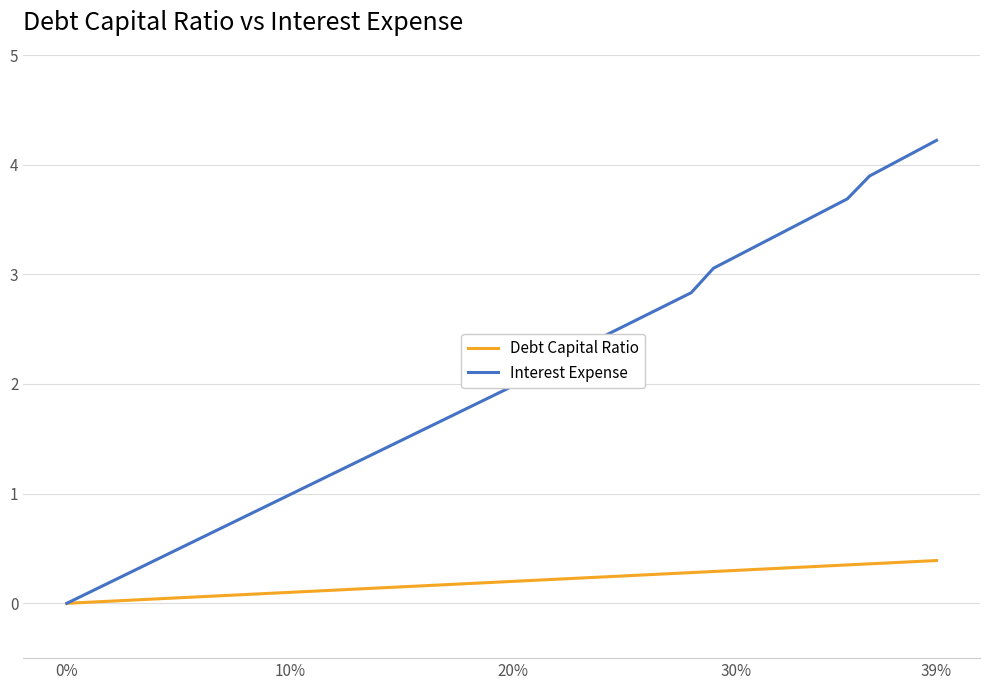

What is the highest value of the Interest Expense series?

4.2